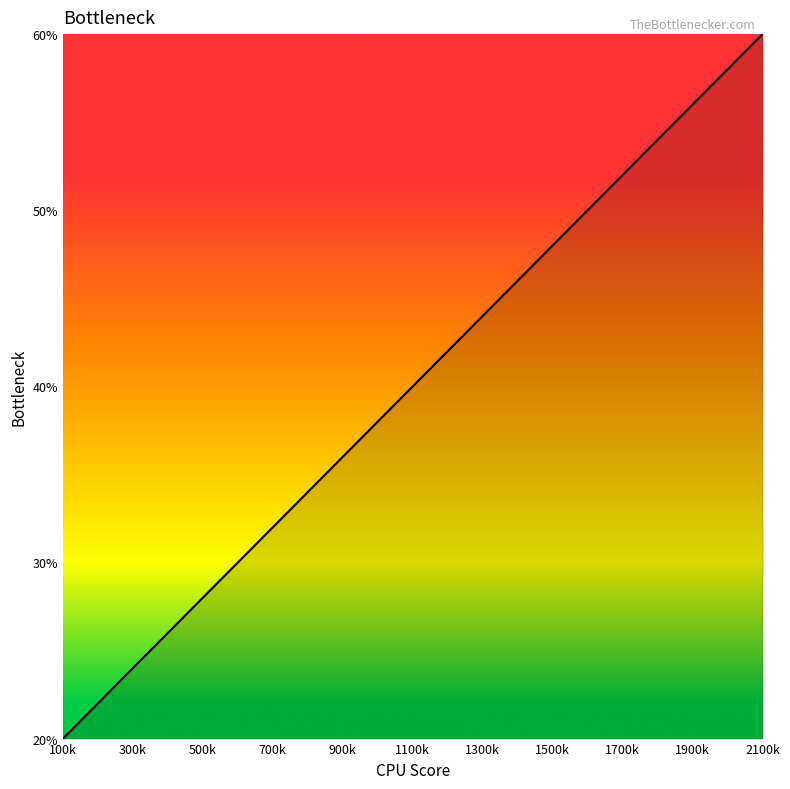

What is the difference between the maximum and minimum values?

40